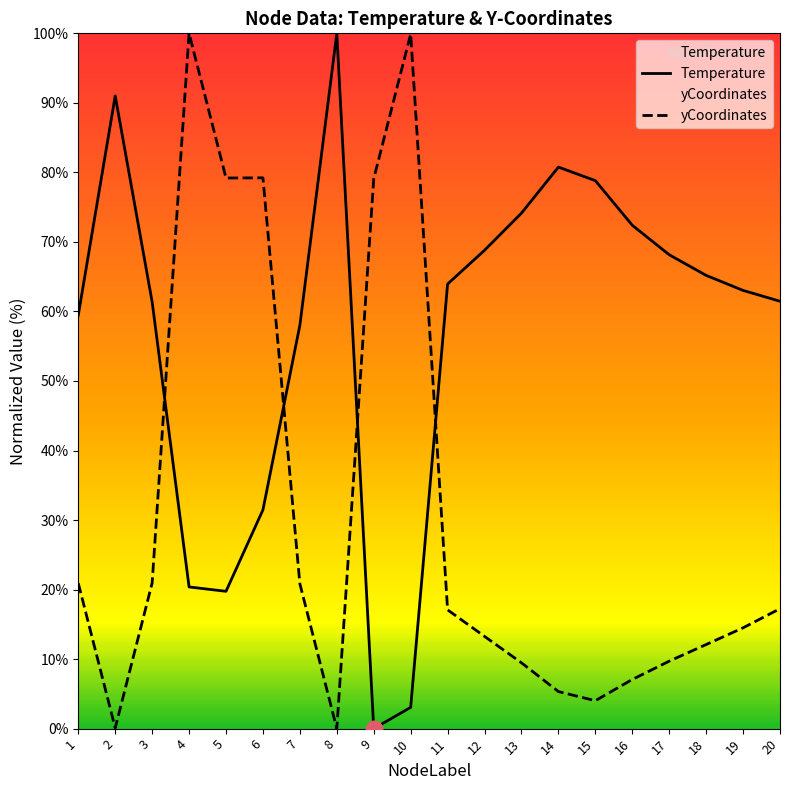

Is the value of yCoordinates at 9 greater than the value of Temperature at 7?

Yes